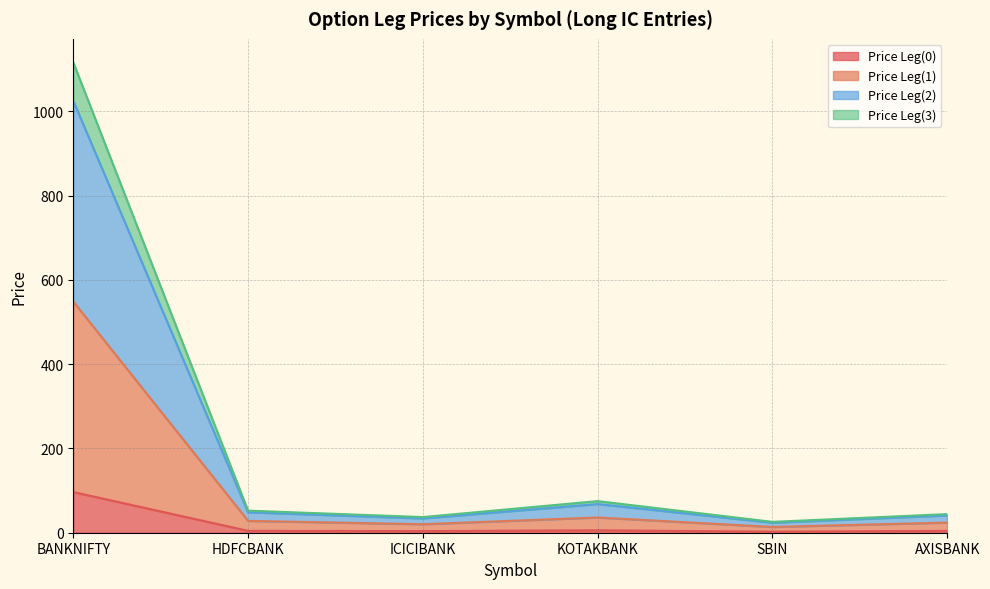

True or false: Price Leg(2) and Price Leg(1) cross at least once.

False